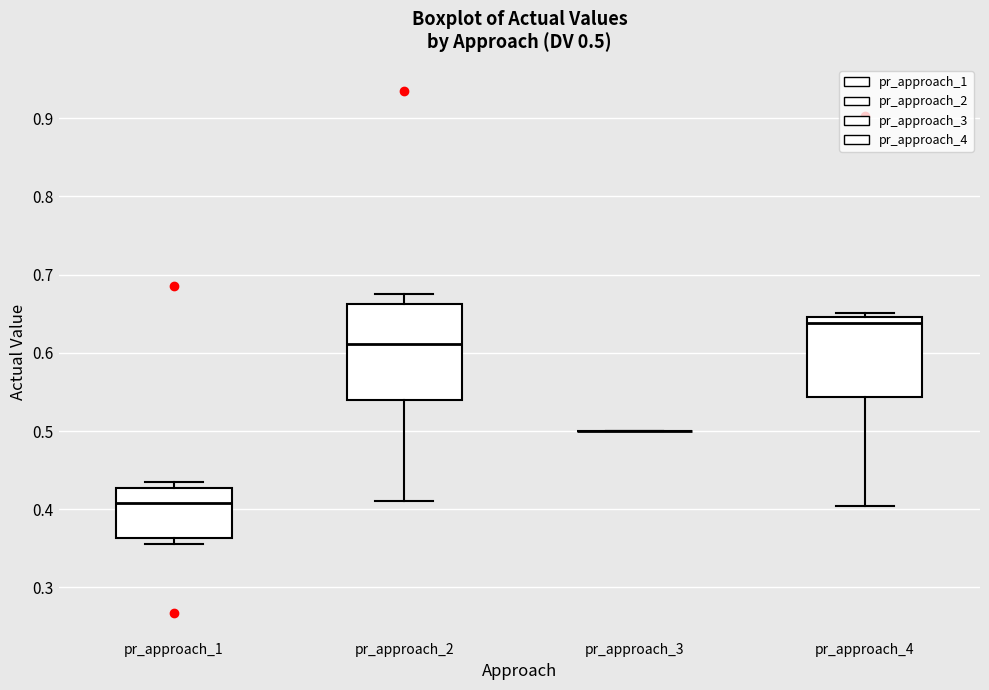

Comparing the boxes themselves (not the whiskers), which one is the tallest?

pr_approach_2